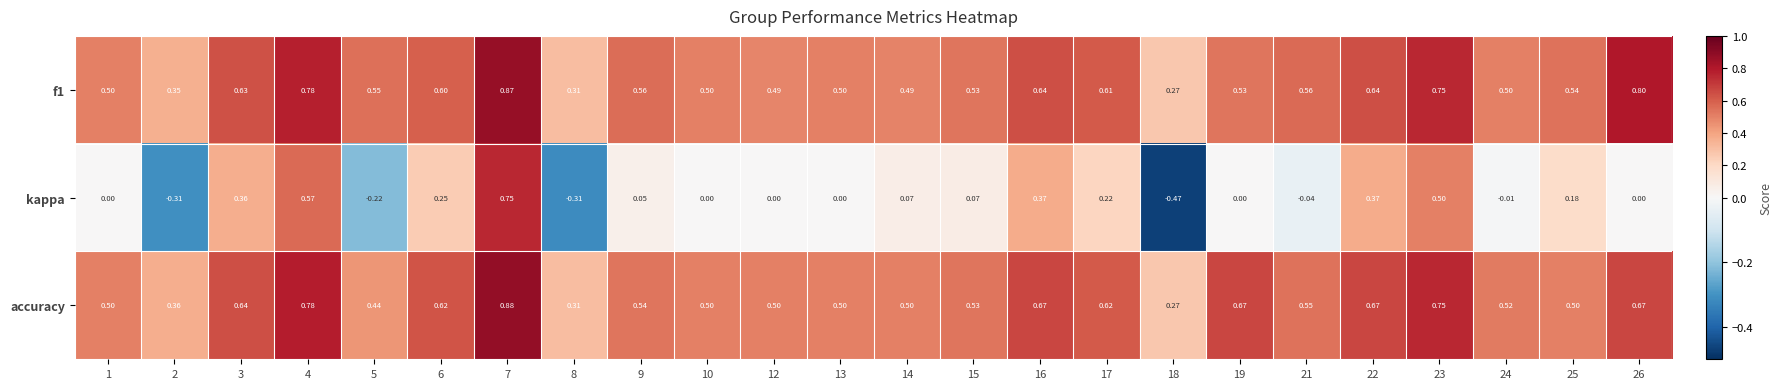

Is the value of kappa at 21 greater than the value of accuracy at 7?

No